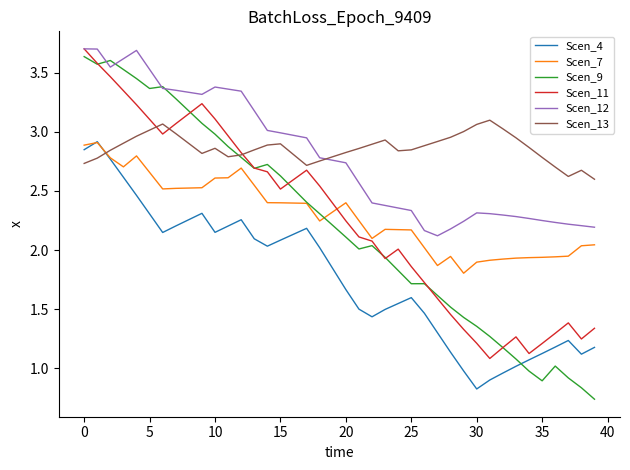

What is the sum of all Scen_9 values?

88.4